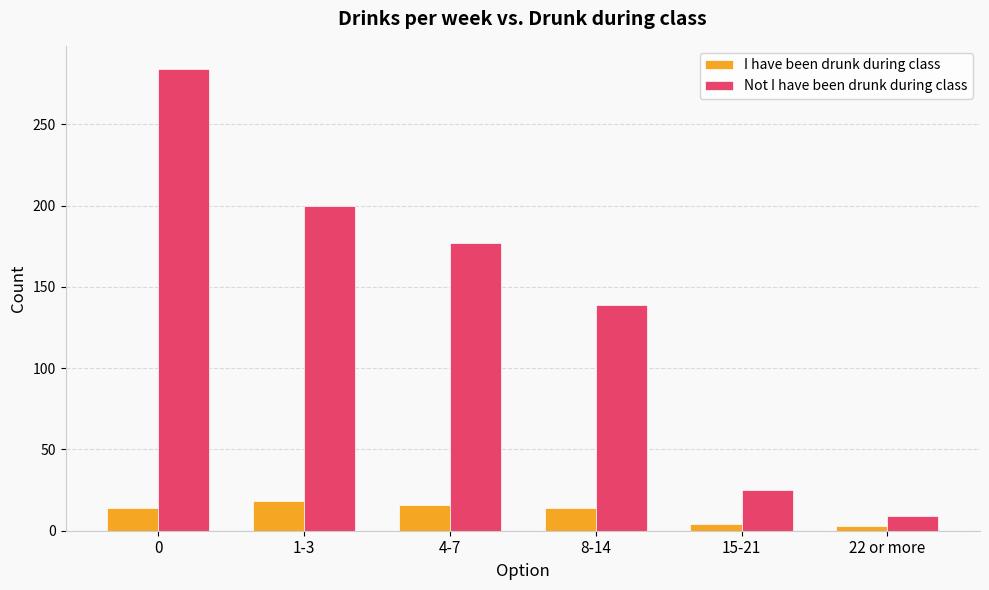

What is the value of the I have been drunk during class bar at the 3rd from the left?

16